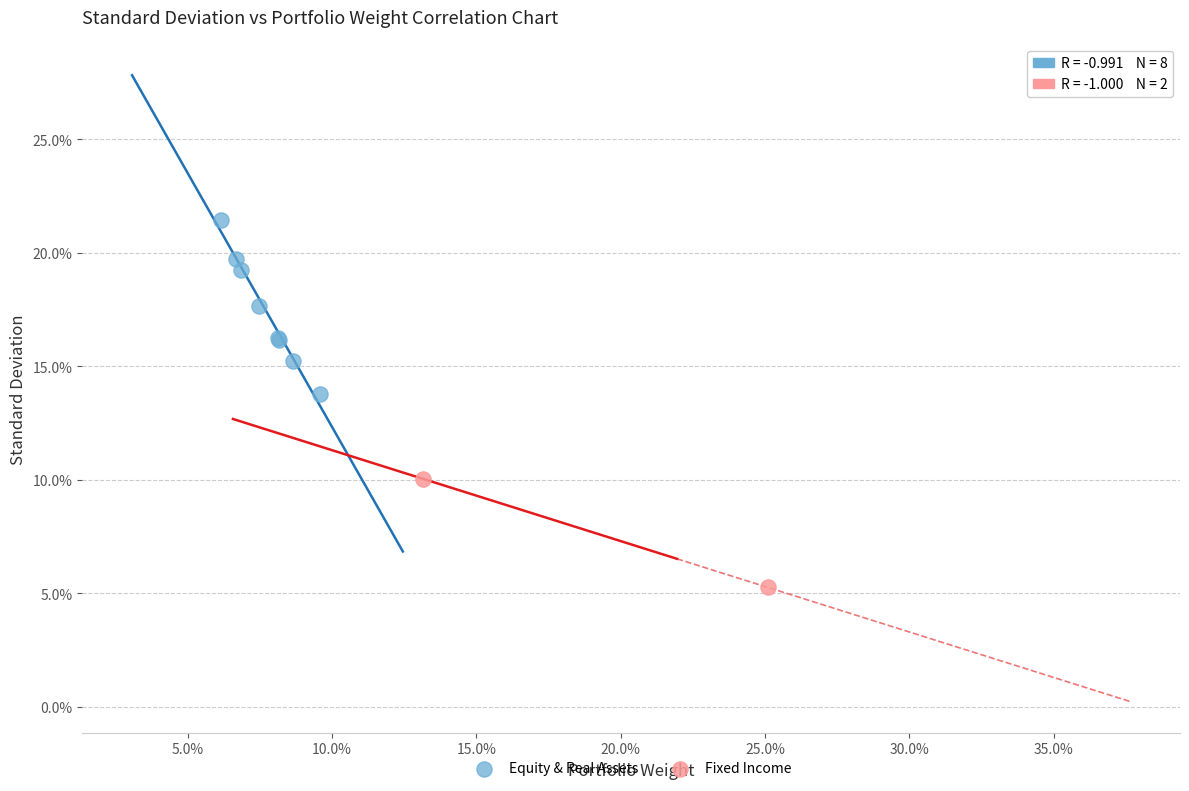

Which series reaches the minimum Y coordinate?

Fixed Income